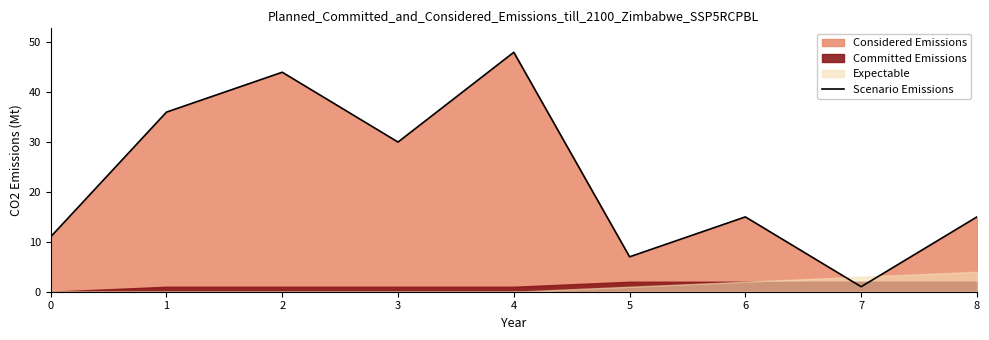

What is the value of the 3rd point from the left?

44